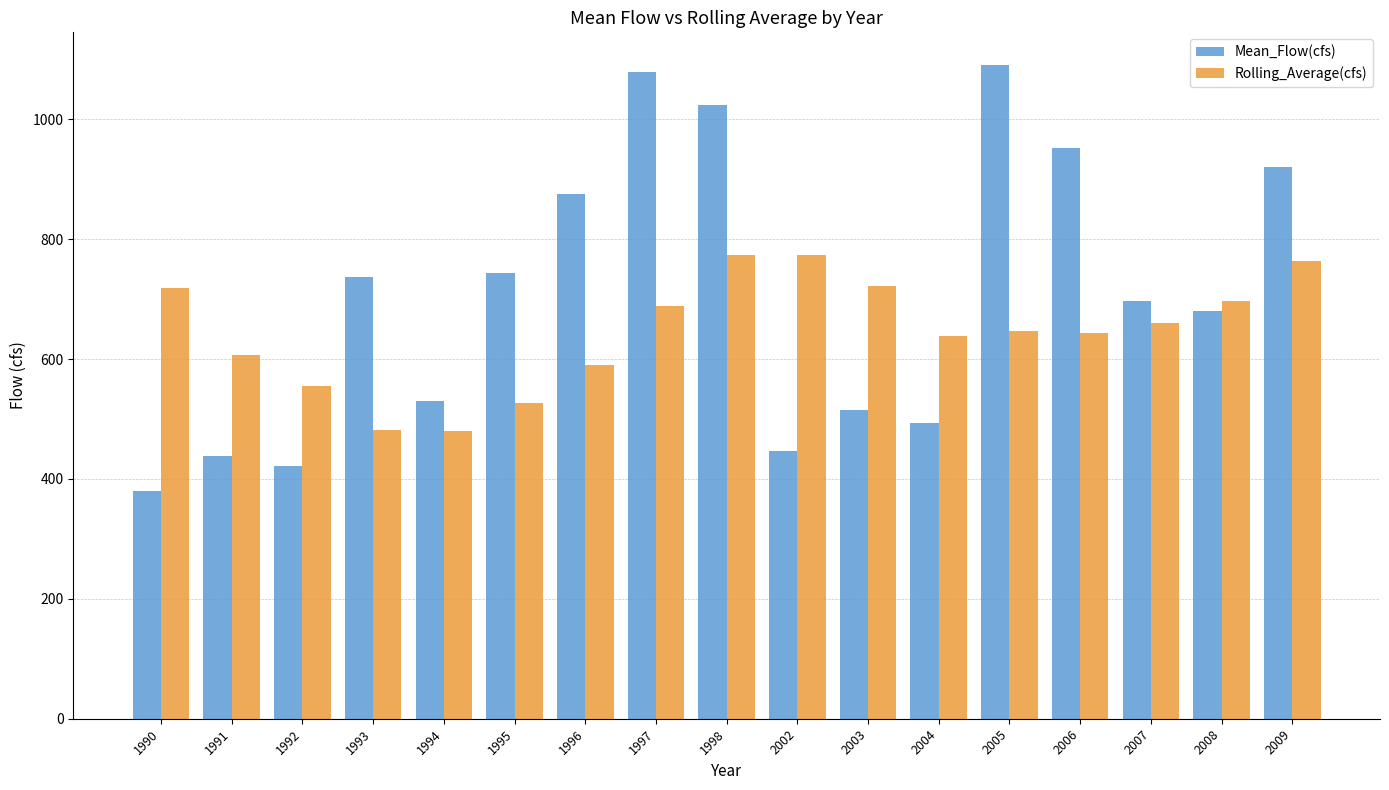

What is the total value across all series at 1992?

977.3